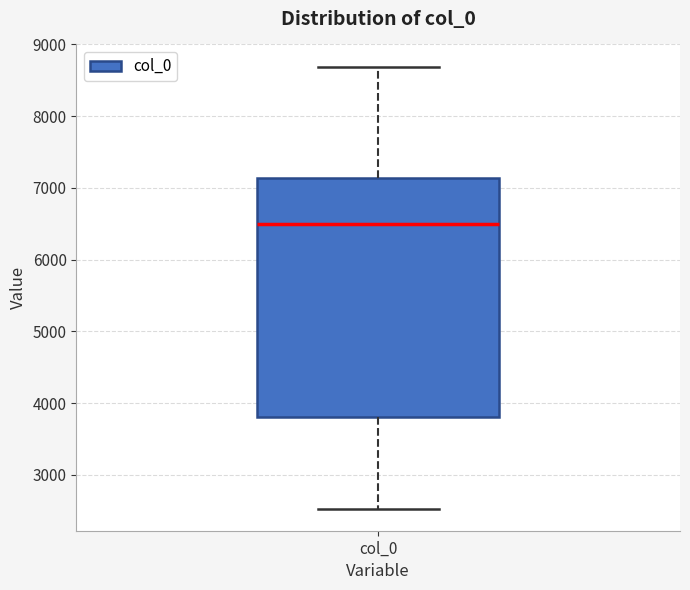

Read this box plot against the y-axis: the position of the median line, the range covered by the box, and the ends of both whiskers. The values are not printed on the chart, so give them approximately, as read against the axis.

median 6500, box 3800 to 7100, whiskers 2500 to 8700